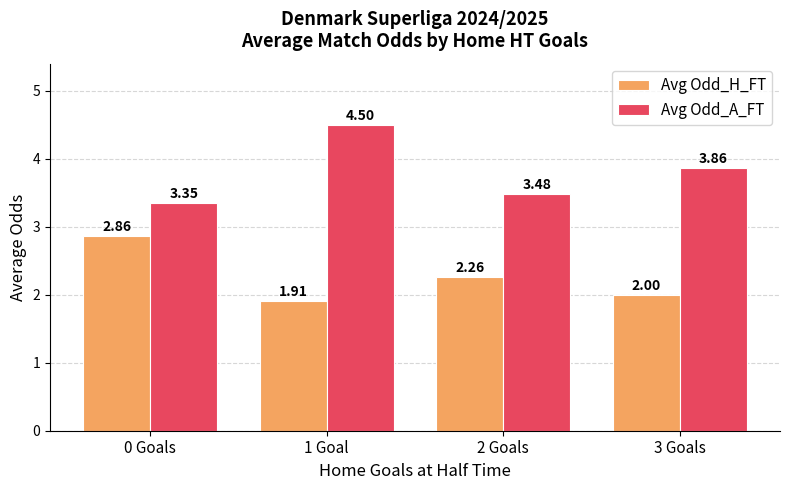

At 0 Goals, list the series in order from largest to smallest.

Avg Odd_A_FT, Avg Odd_H_FT